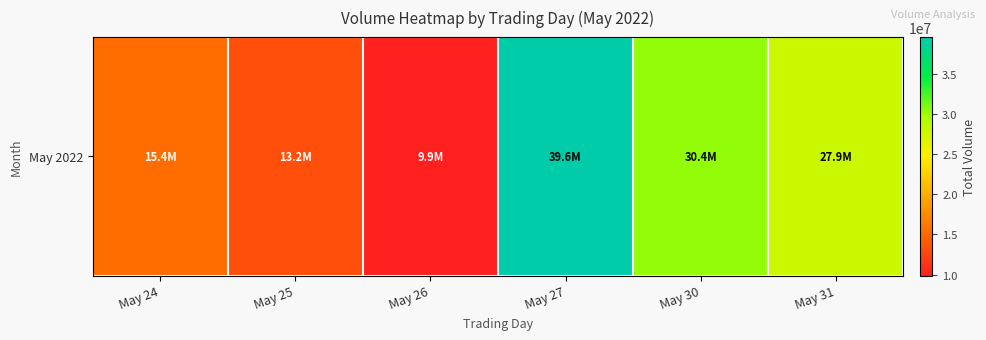

What is the change in value from May 24 to May 26?

-5512342